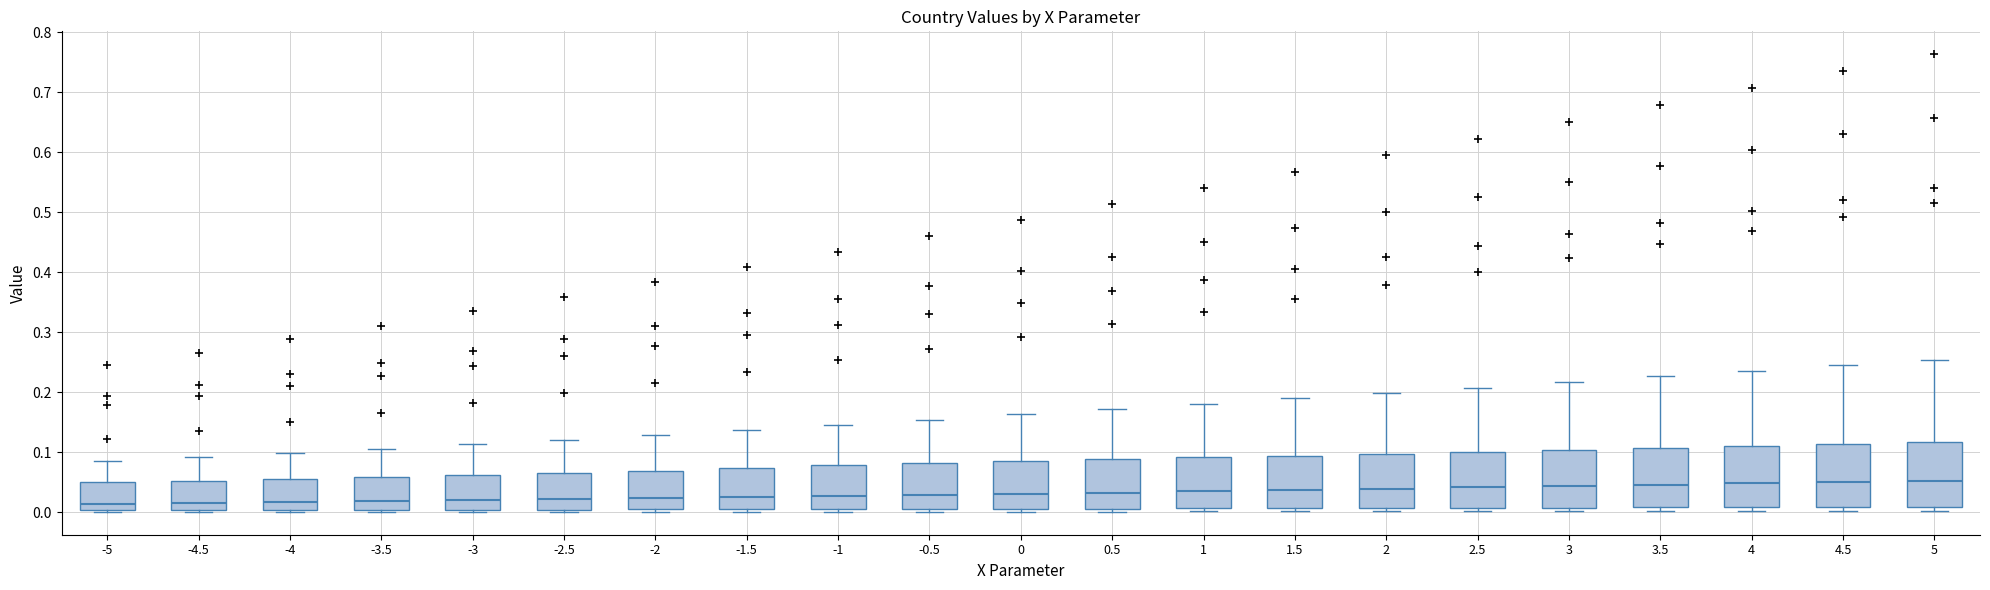

Reading left to right, transcribe this box plot: for each box, give where its median line is, the range the box spans, and where its two whiskers end, as read against the y-axis. The values are not printed on the chart, so give them approximately, as read against the axis.

-5: median 0.01, box 0.00 to 0.05, whiskers 0.00 to 0.09
-4.5: median 0.02, box 0.00 to 0.05, whiskers 0.00 to 0.09
-4: median 0.02, box 0.00 to 0.06, whiskers 0.00 to 0.10
-3.5: median 0.02, box 0.00 to 0.06, whiskers 0.00 (just below the box's lower edge) to 0.11
-3: median 0.02, box 0.00 to 0.06, whiskers 0.00 (just below the box's lower edge) to 0.11
-2.5: median 0.02, box 0.00 to 0.07, whiskers 0.00 (just below the box's lower edge) to 0.12
-2: median 0.02, box 0.01 to 0.07, whiskers 0.00 to 0.13
-1.5: median 0.03, box 0.01 to 0.07, whiskers 0.00 to 0.14
-1: median 0.03, box 0.01 to 0.08, whiskers 0.00 to 0.15
-0.5: median 0.03, box 0.01 to 0.08, whiskers 0.00 to 0.15
0: median 0.03, box 0.01 to 0.09, whiskers 0.00 to 0.16
0.5: median 0.03, box 0.01 to 0.09, whiskers 0.00 to 0.17
1: median 0.04, box 0.01 to 0.09, whiskers 0.00 to 0.18
1.5: median 0.04, box 0.01 to 0.09, whiskers 0.00 to 0.19
2: median 0.04, box 0.01 to 0.10, whiskers 0.00 to 0.20
2.5: median 0.04, box 0.01 to 0.10, whiskers 0.00 to 0.21
3: median 0.04, box 0.01 to 0.10, whiskers 0.00 to 0.22
3.5: median 0.05, box 0.01 to 0.11, whiskers 0.00 to 0.23
4: median 0.05, box 0.01 to 0.11, whiskers 0.00 to 0.24
4.5: median 0.05, box 0.01 to 0.11, whiskers 0.00 to 0.25
5: median 0.05, box 0.01 to 0.12, whiskers 0.00 to 0.25